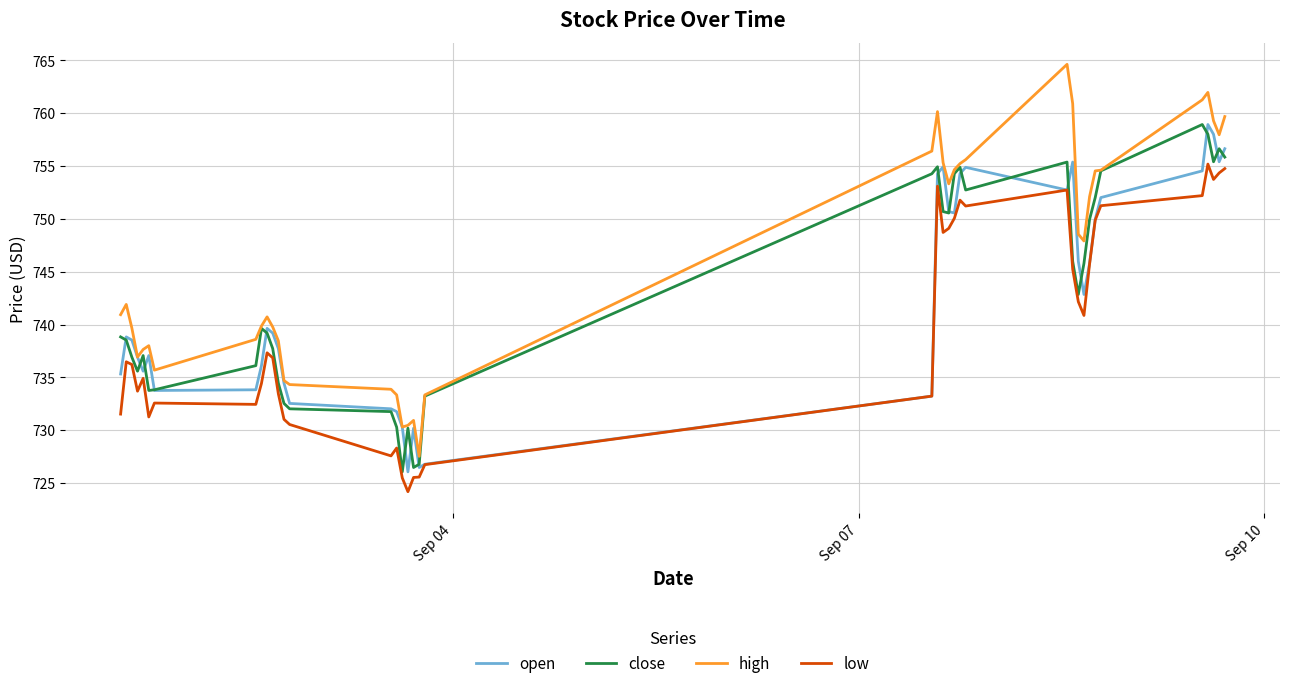

Which series has the largest total across all categories?

high